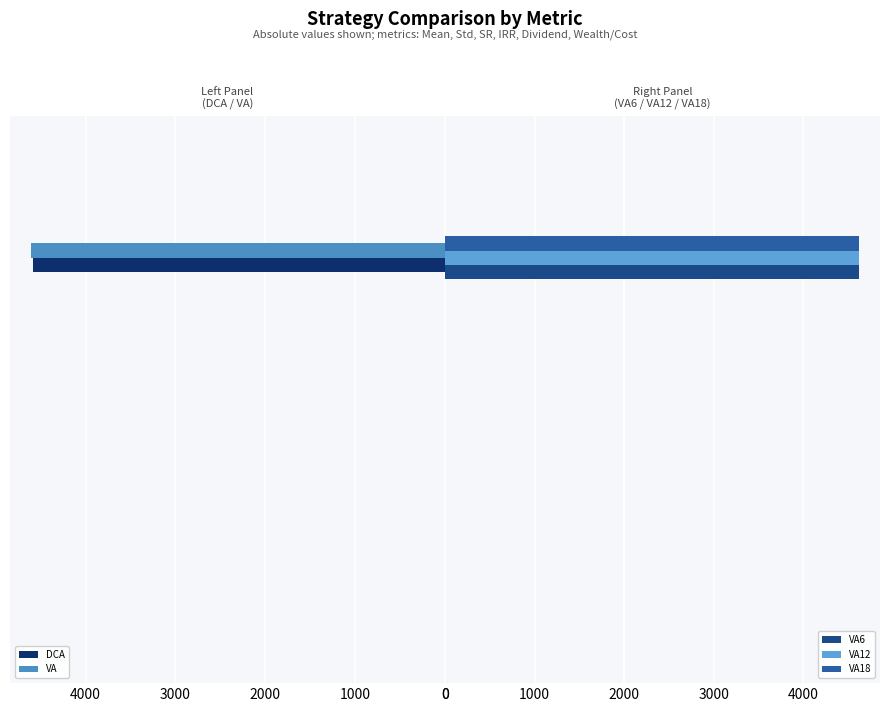

True or false: VA12 has a value of 0.2 at 5000.

False